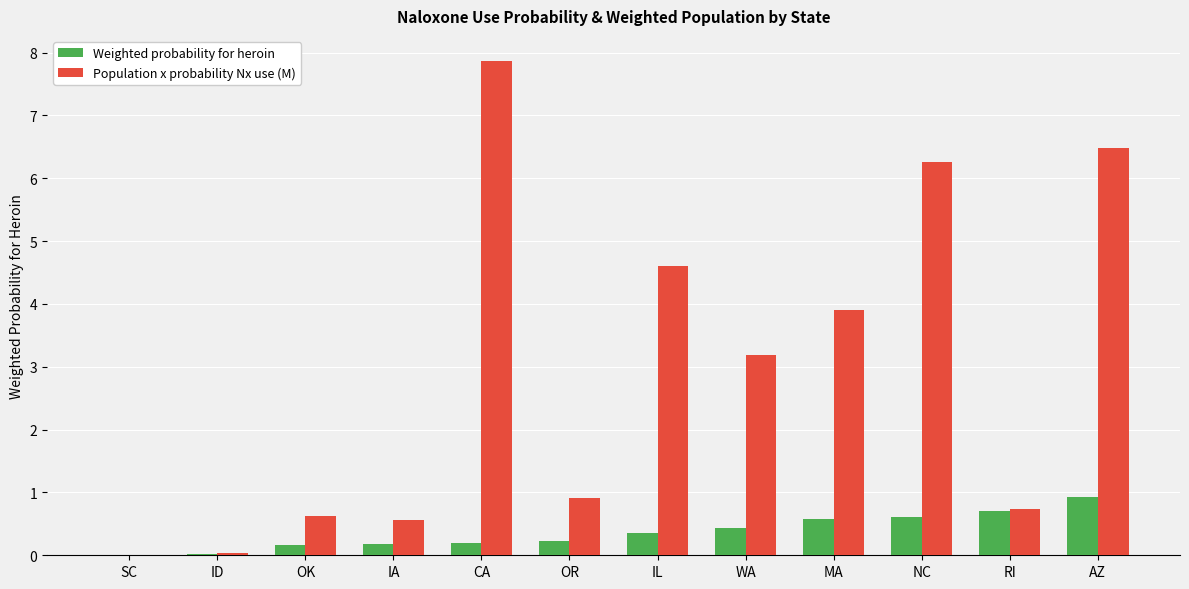

How many groups of bars are there?

12